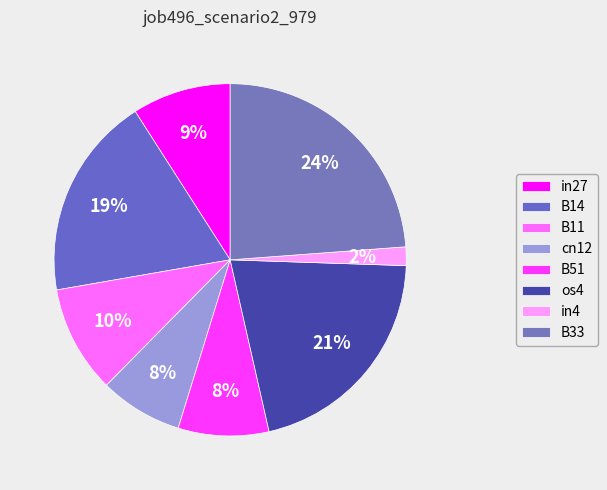

What percentage is NOT represented by B51?

91.7%